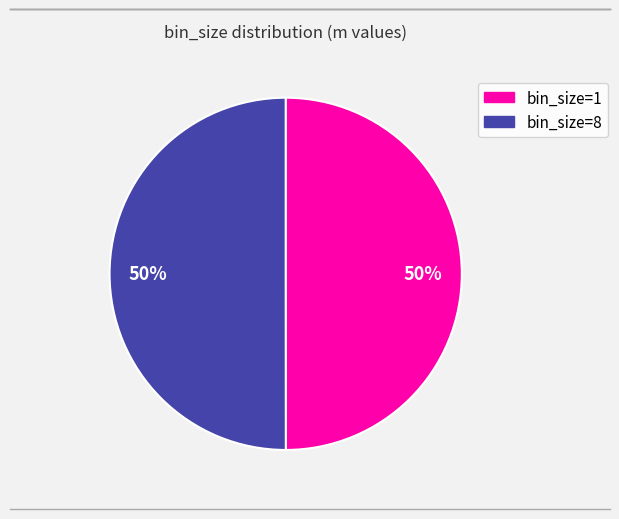

How many slices are in this pie chart?

2